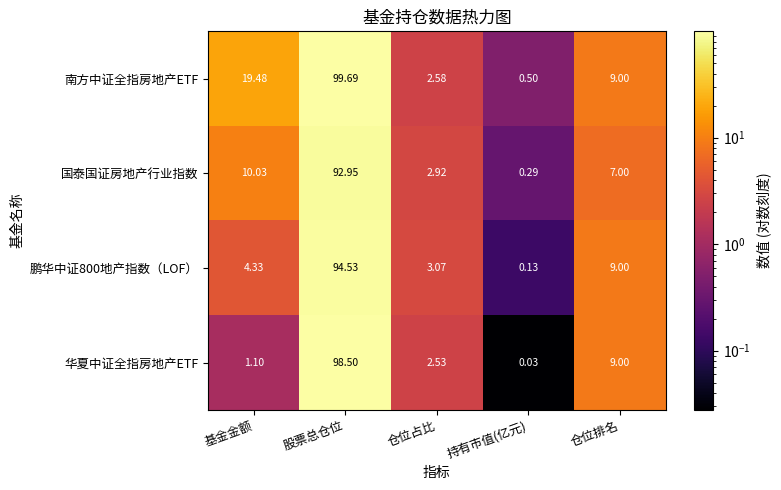

Which series has the widest spread of values?

南方中证全指房地产ETF